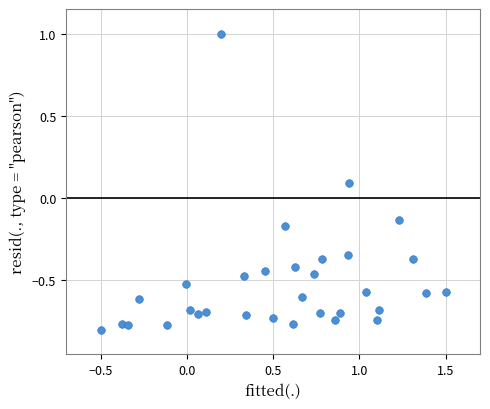

What is the range of Y values (max minus min)?

1.8